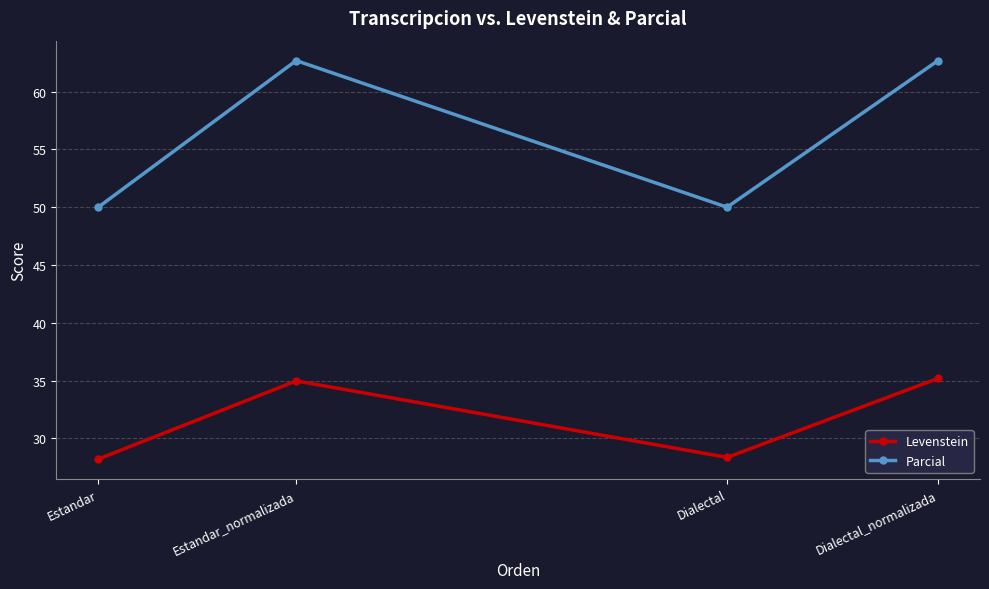

How many series are shown in this chart?

2